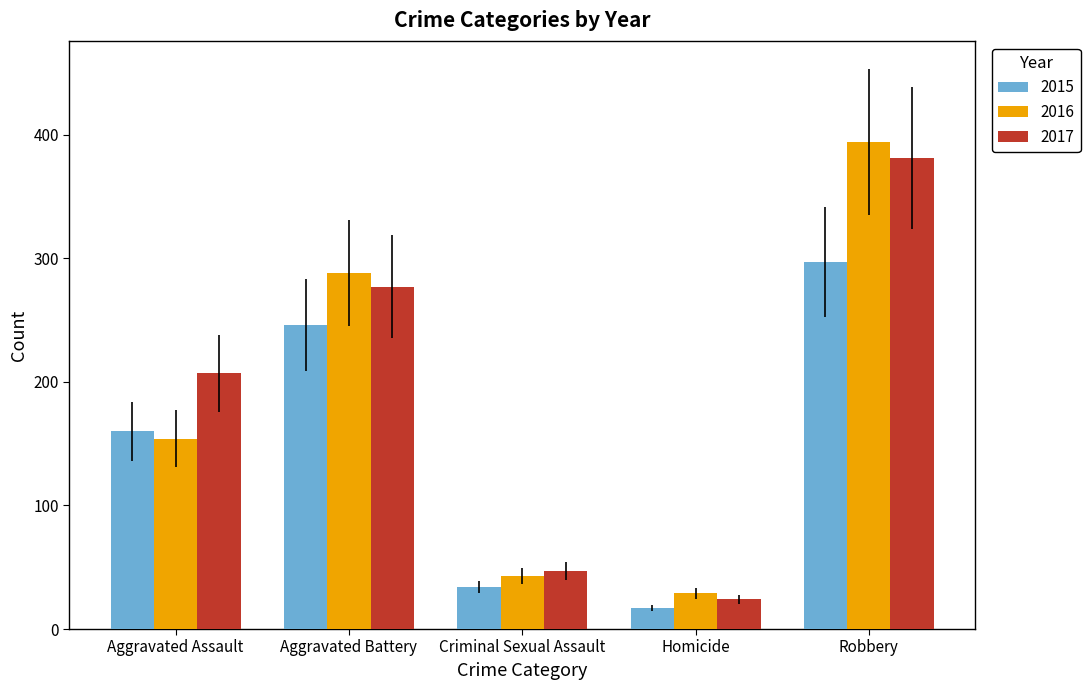

The value of 2016 at Aggravated Battery is 387. True or false?

False